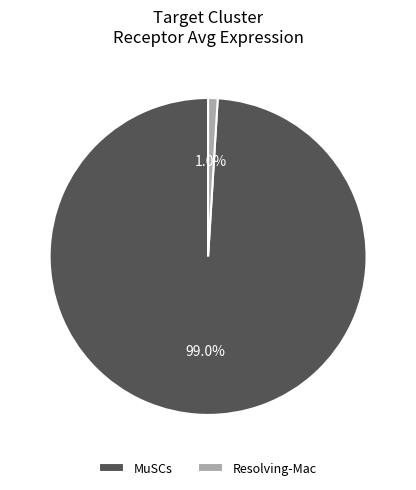

How many slices are in this pie chart?

2